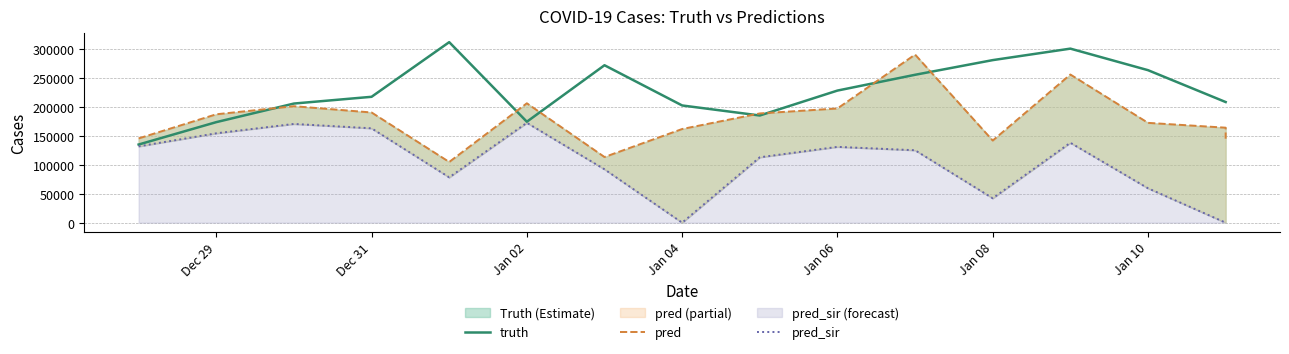

The value of truth at Jan 08 is 280106.0. True or false?

True